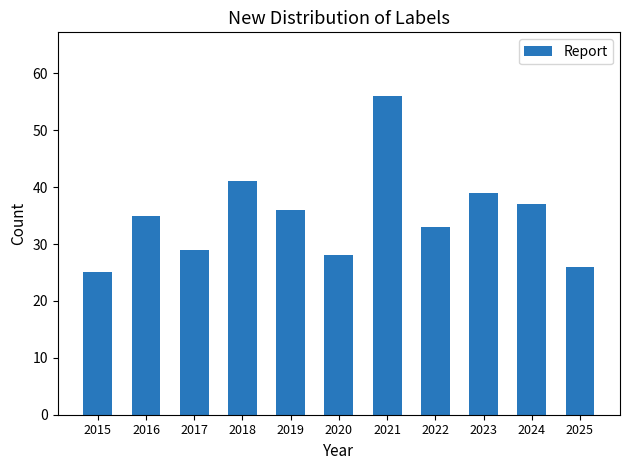

Reading right to left, what are all the values shown in this chart?

26	37	39	33	56	28	36	41	29	35	25